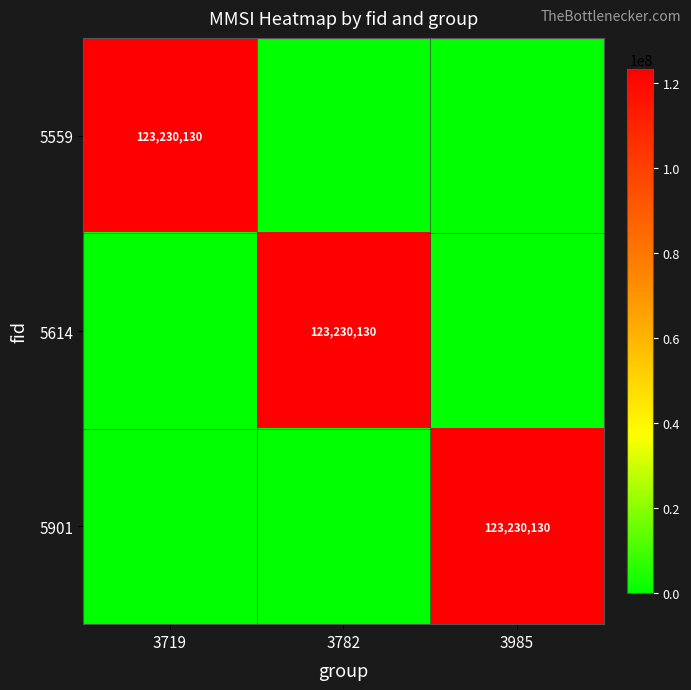

What is the difference between the highest and lowest values at 3719?

123230130